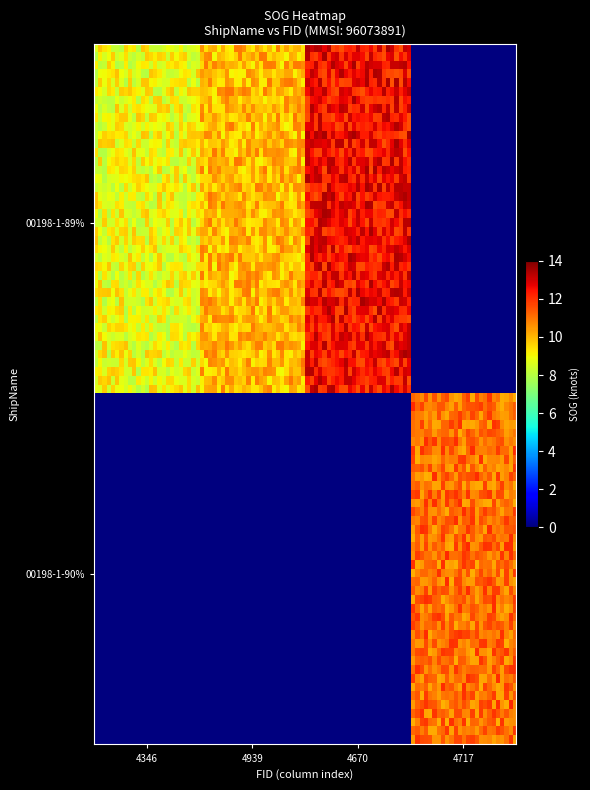

Which series has the widest spread of values?

00198-1-90% (row 4717)